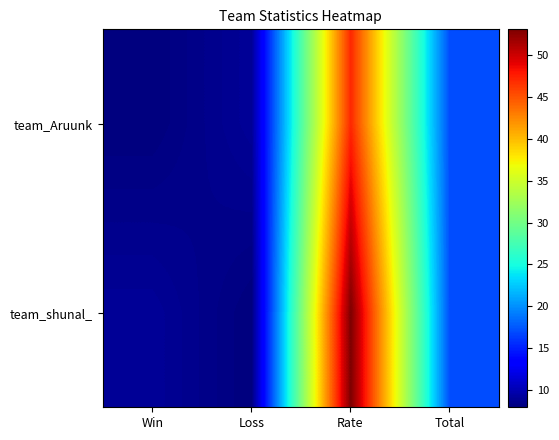

What is the total value across all series at Win?

17